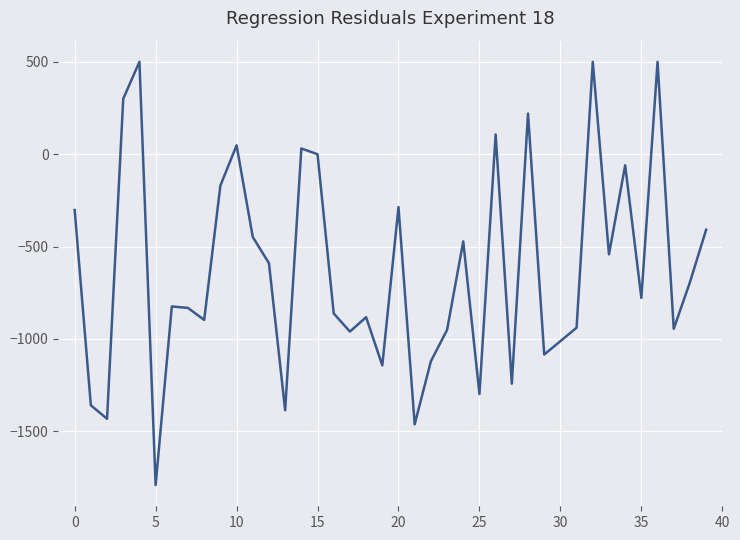

What is the difference between the maximum and minimum values?

2291